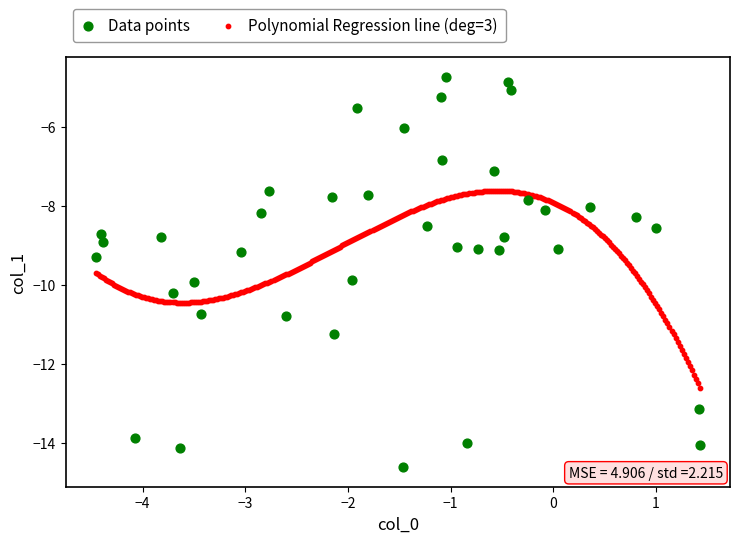

Which series has the largest Y range (max minus min)?

Data points